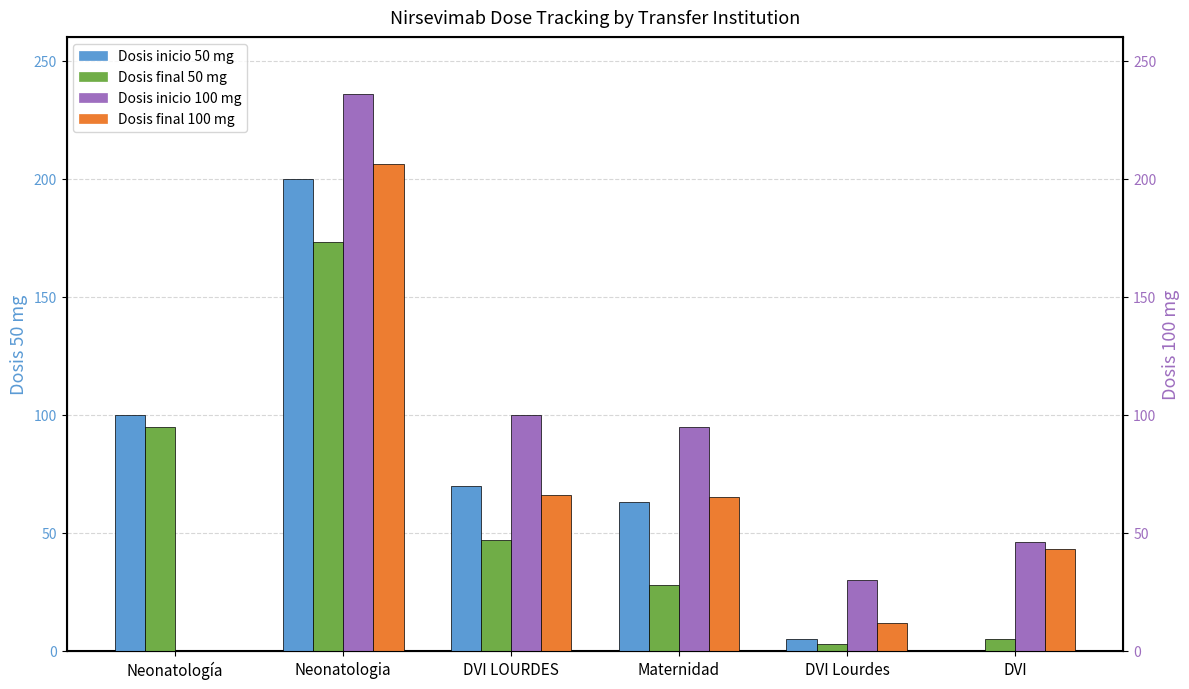

Which series changed the most between Neonatología and DVI LOURDES?

Dosis inicio 100 mg